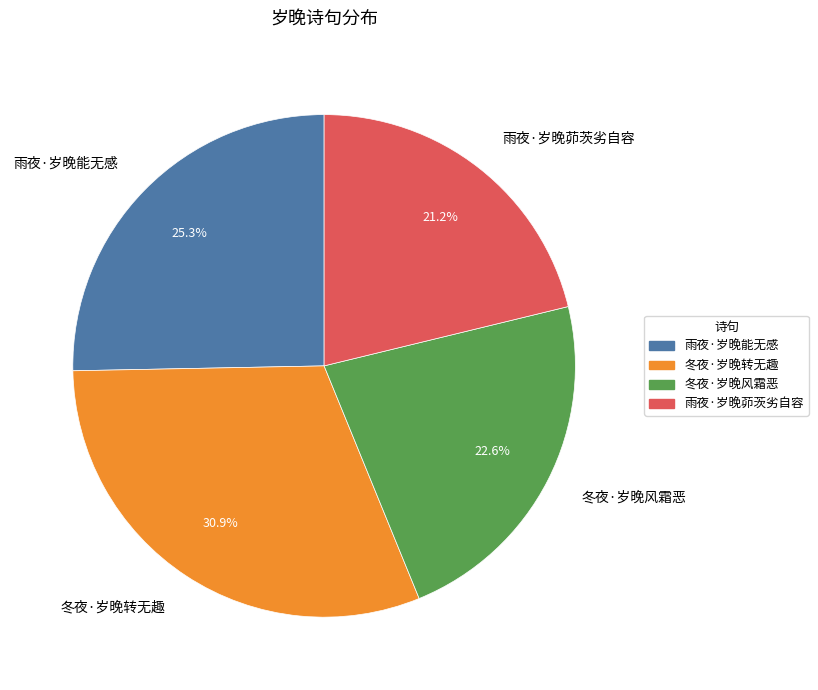

Between 冬夜·岁晚风霜恶 and 冬夜·岁晚转无趣, which is larger?

冬夜·岁晚转无趣